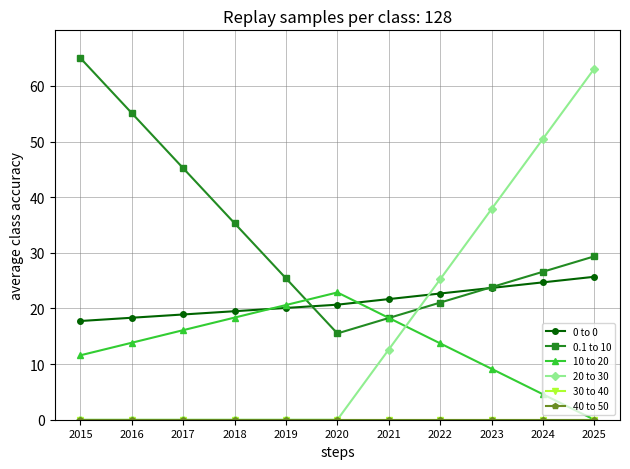

Reading left to right, list all the values displayed in this chart.

0 to 0: 17.7	18.3	18.9	19.5	20.1	20.7	21.7	22.7	23.7	24.7	25.7
0.1 to 10: 65.0	55.1	45.2	35.3	25.4	15.5	18.3	21.1	23.8	26.6	29.4
10 to 20: 11.6	13.8	16.1	18.4	20.6	22.9	18.3	13.7	9.2	4.6	0.0
20 to 30: 0.0	0.0	0.0	0.0	0.0	0.0	12.6	25.2	37.9	50.5	63.1
30 to 40: 0.0	0.0	0.0	0.0	0.0	0.0	0.0	0.0	0.0	0.0	0.0
40 to 50: 0.0	0.0	0.0	0.0	0.0	0.0	0.0	0.0	0.0	0.0	0.0